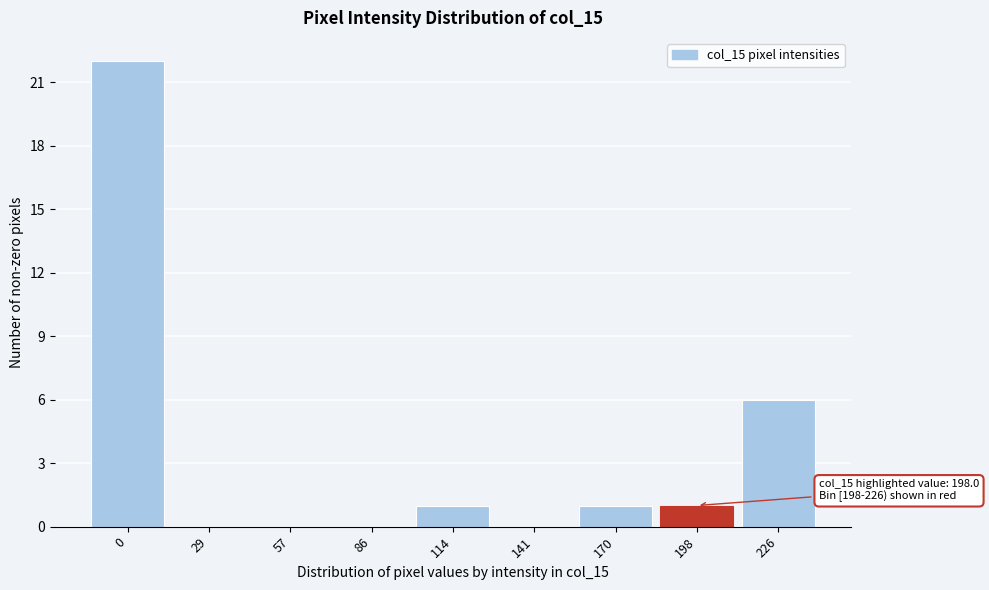

Reading left to right, list all the values displayed in this chart.

0=22	29=0	57=0	86=0	114=1	141=0	170=1	198=1	226=6